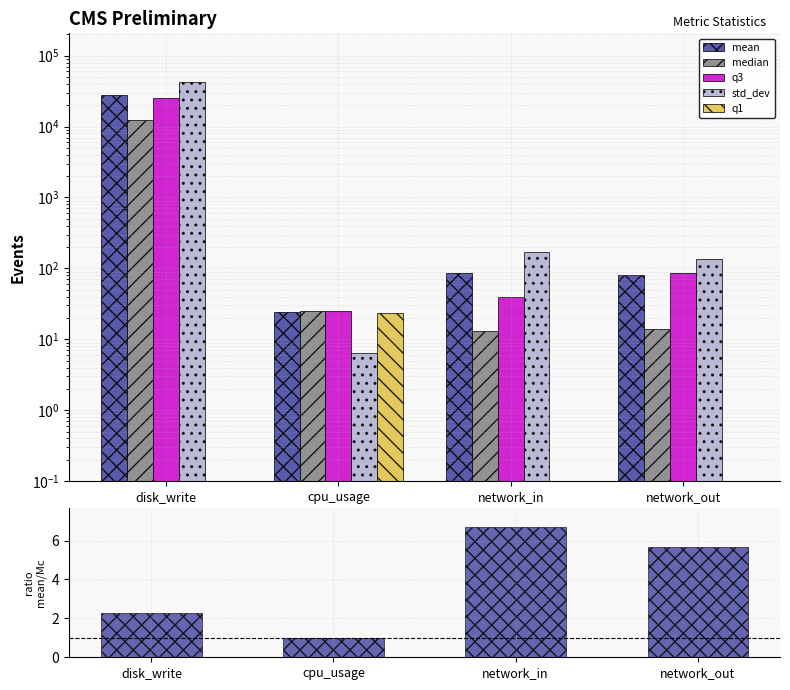

What is the sum of all q3 values?

25544.0